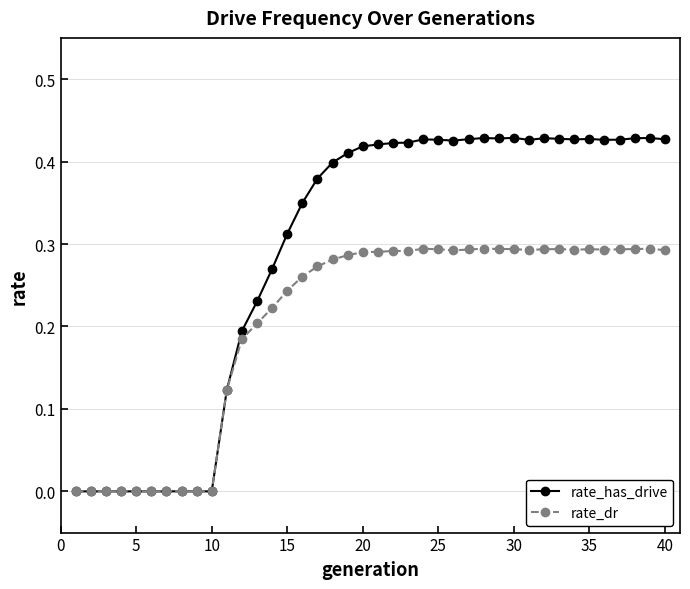

Which series has the largest total across all categories?

rate_has_drive